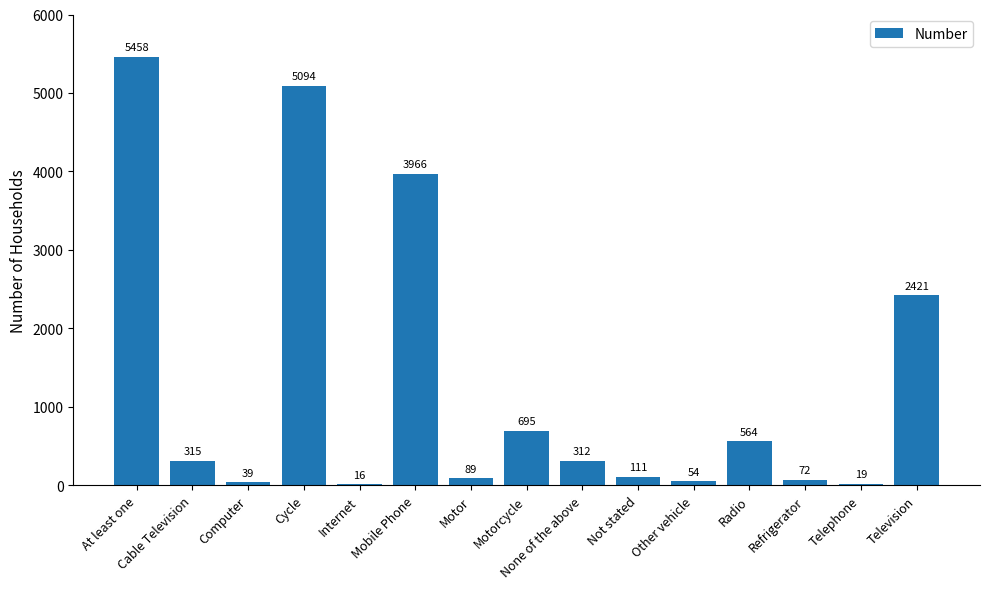

How many categories are shown in the chart?

15